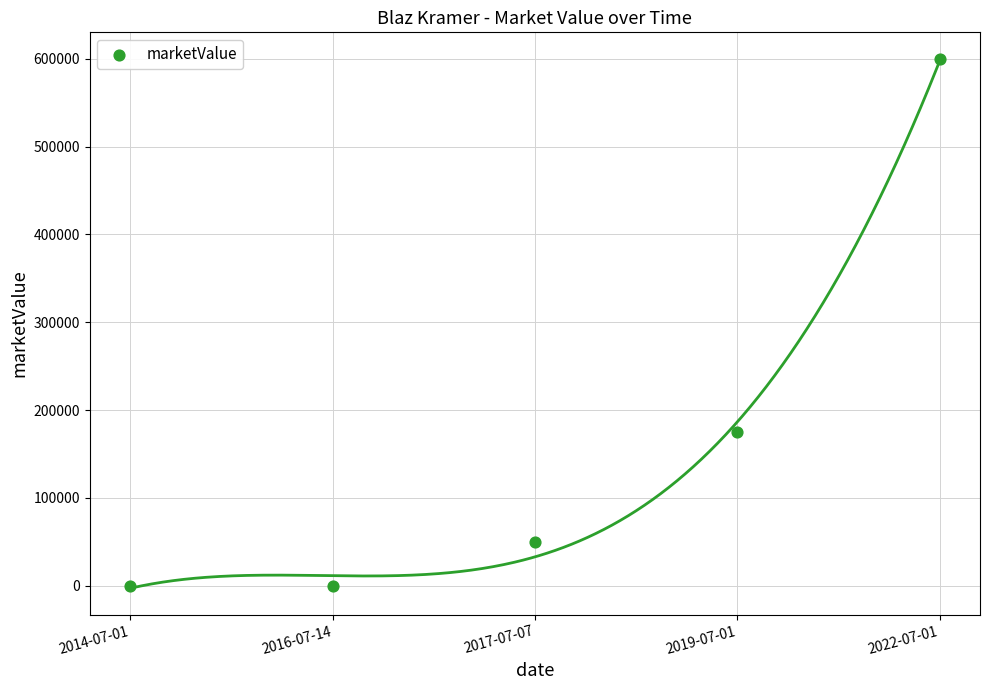

What Y value in the scatter plot is closest to 300000?

175000